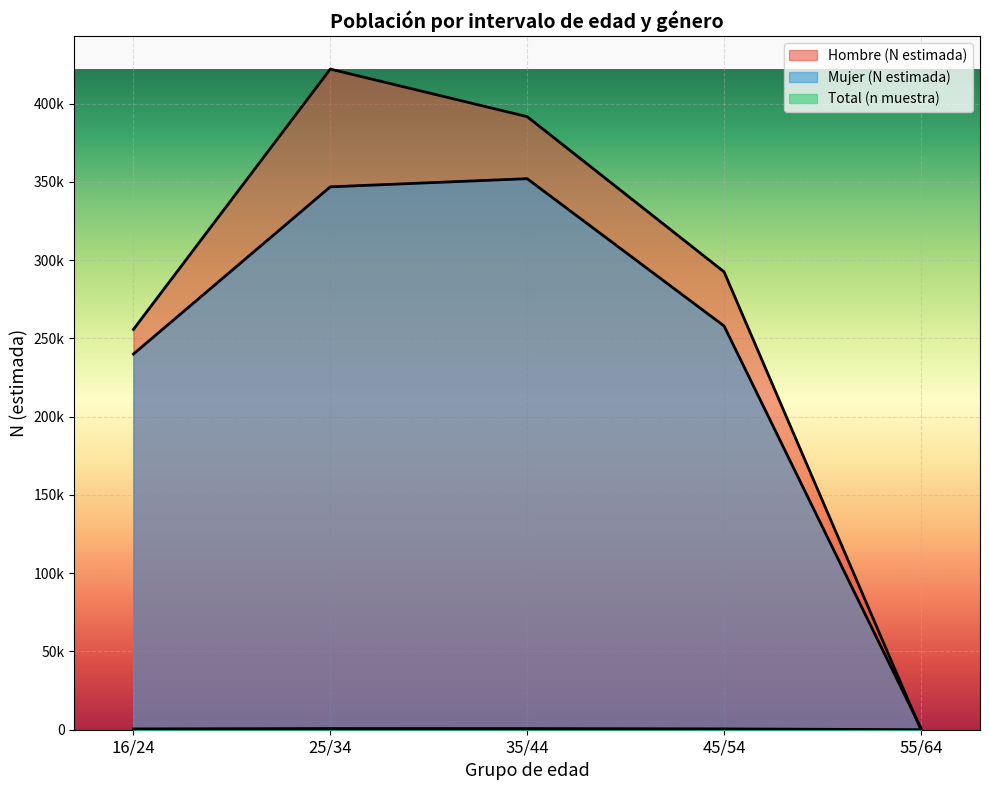

What is the difference between the Total (n muestra) values at 55/64 and 45/54?

520